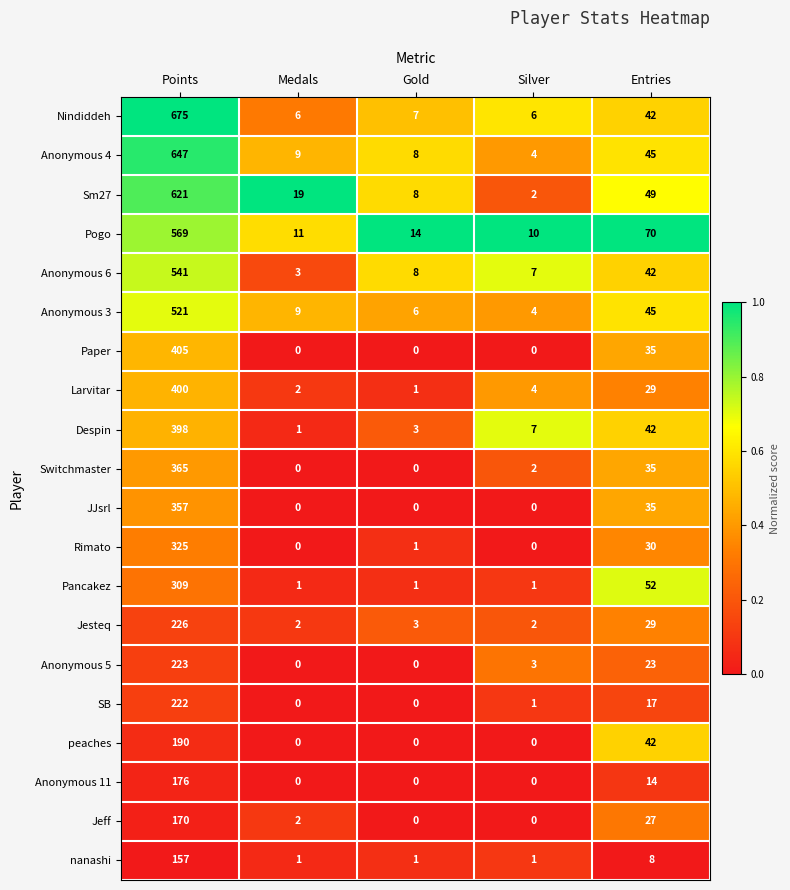

What is the difference between the highest and lowest values at Entries?

62